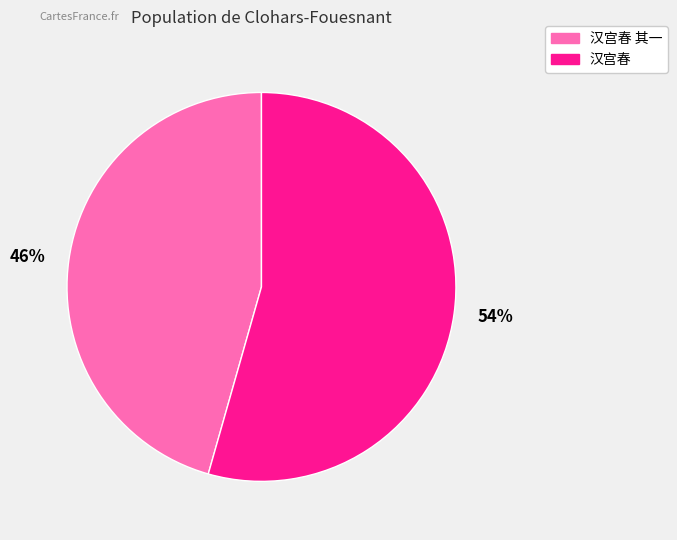

Between 54% and 46%, which is larger?

54%